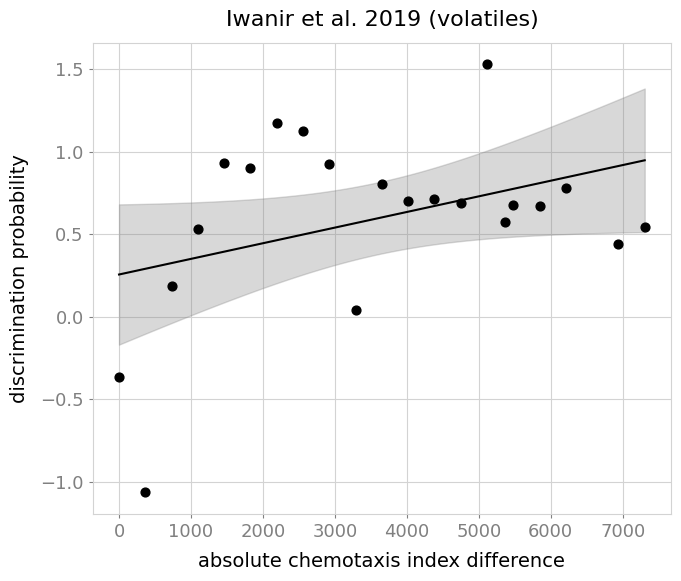

What is the range of X values (max minus min)?

7305.0